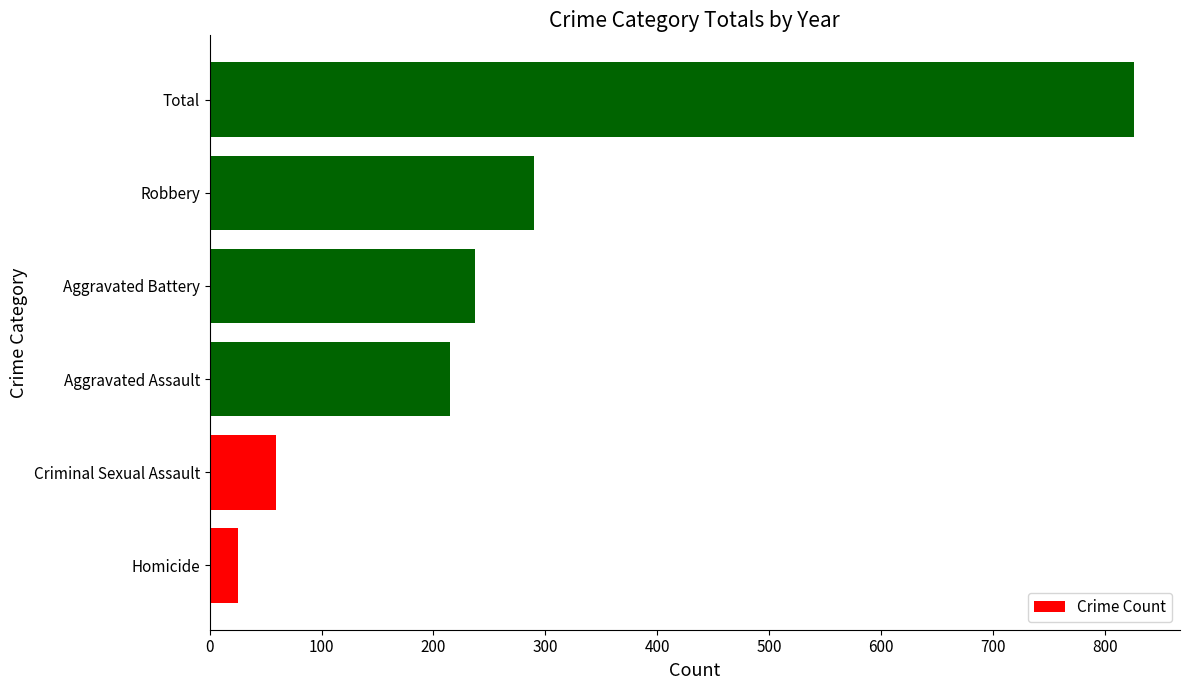

List the labels in order of value, largest first.

Total, Robbery, Aggravated Battery, Aggravated Assault, Criminal Sexual Assault, Homicide